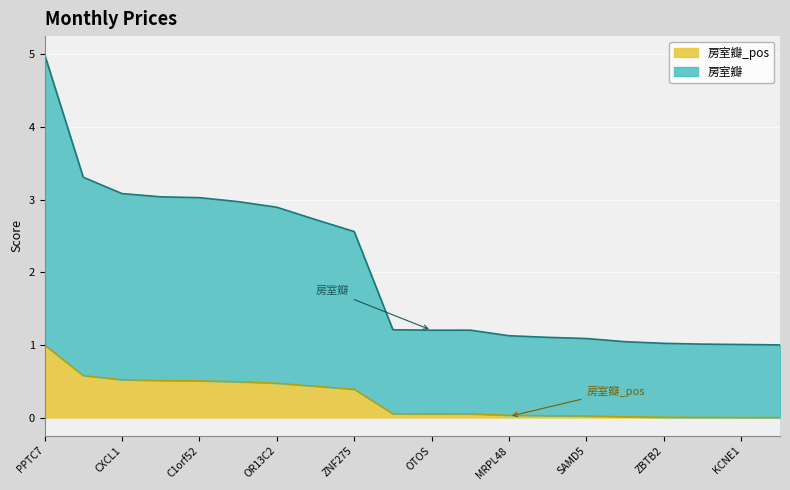

At how many categories does at least one series exceed 0?

20